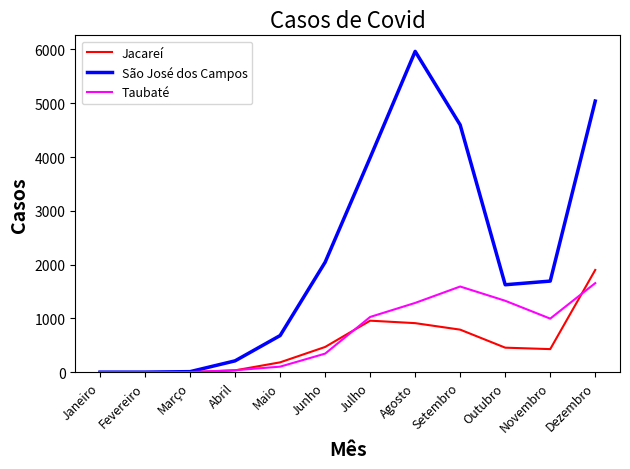

Is it true that Taubaté equals 1592 at Setembro?

True